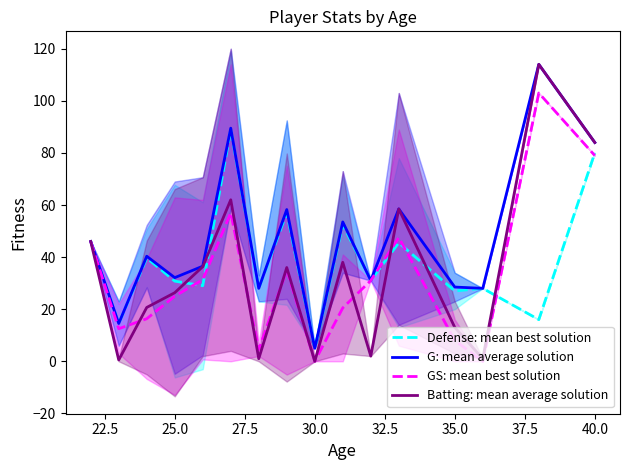

How many interior local valleys does the GS: mean best solution series have?

4